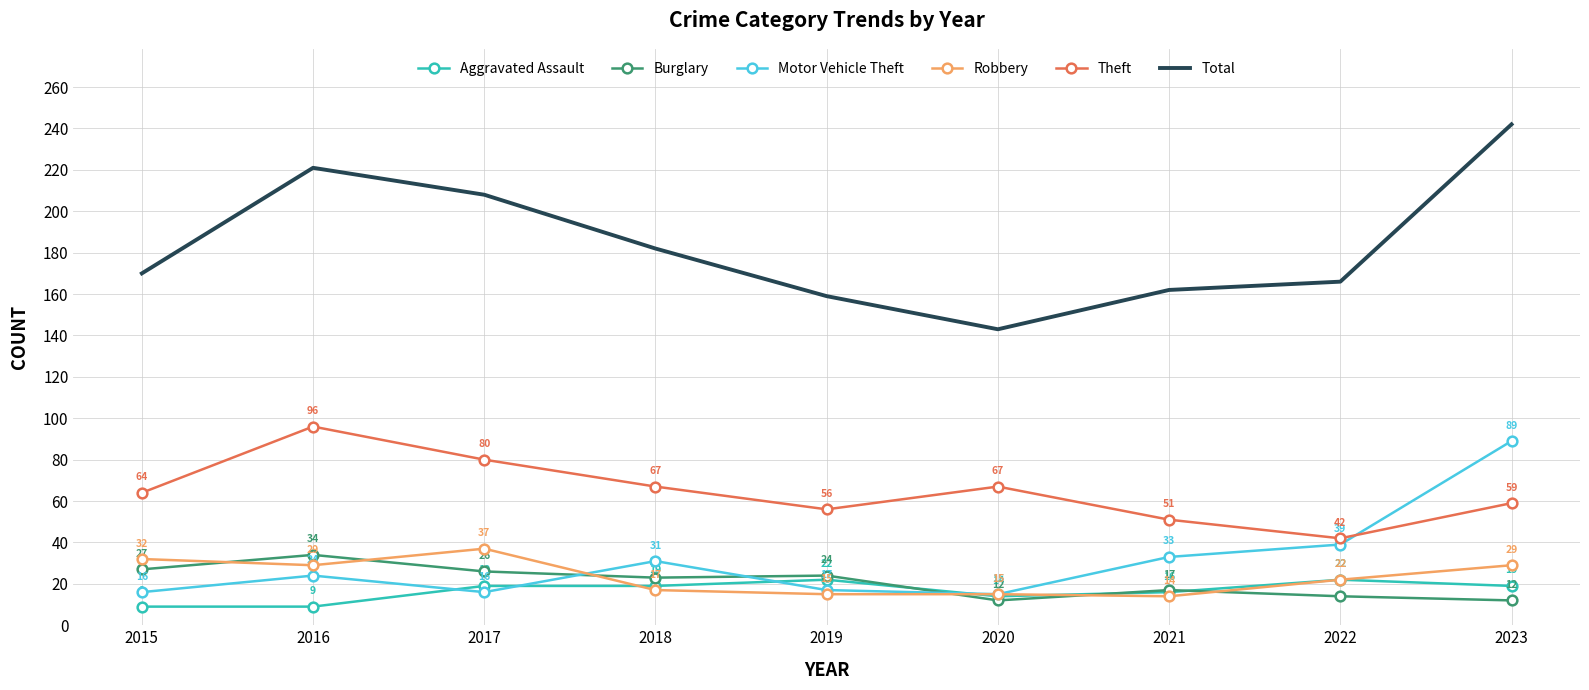

Where do Burglary and Robbery first cross each other?

2015 and 2016